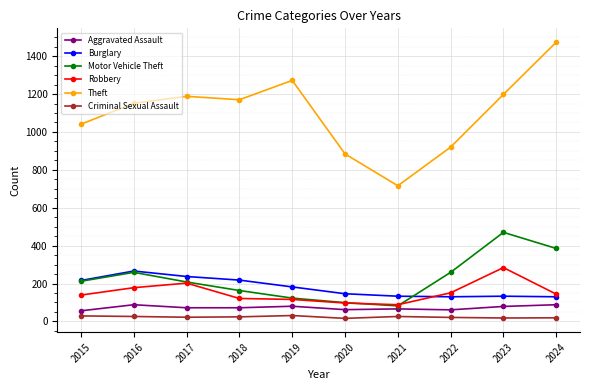

Where is the first local maximum for Motor Vehicle Theft?

2016